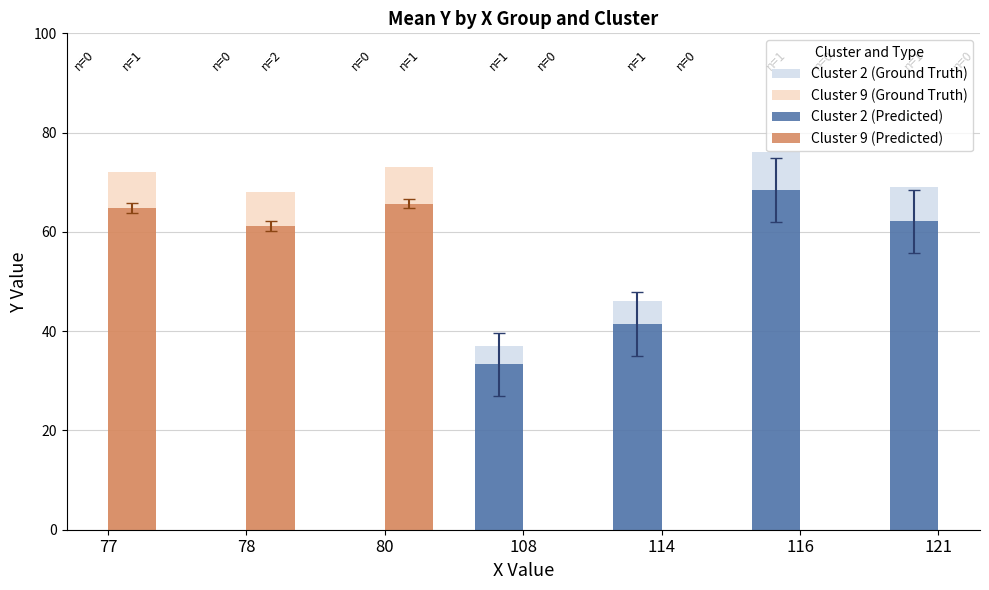

At which label does Cluster 9 (Predicted) reach its minimum?

78